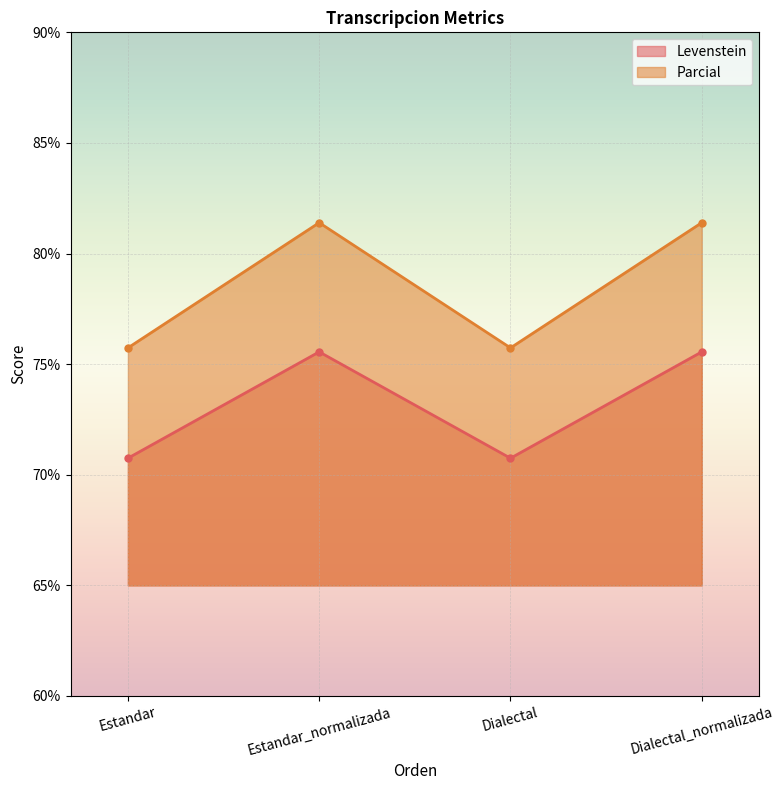

At which label is Levenstein closest to 73?

Estandar